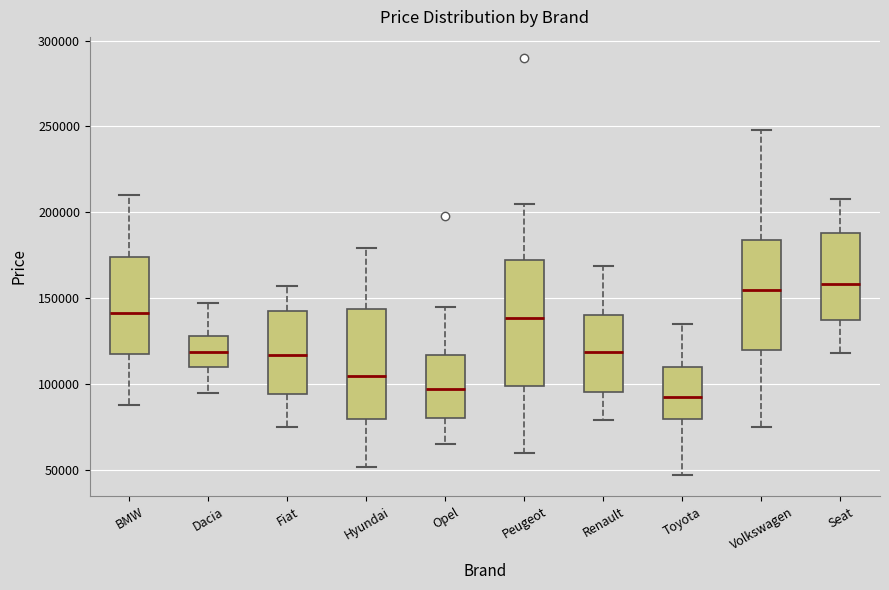

Reading left to right, read every box against the y-axis: the position of its median line, the range the box covers, and the ends of its whiskers. The values are not printed on the chart, so give them approximately, as read against the axis.

BMW: median 140000, box 120000 to 175000, whiskers 90000 to 210000
Dacia: median 120000, box 110000 to 130000, whiskers 95000 to 145000
Fiat: median 115000, box 95000 to 145000, whiskers 75000 to 155000
Hyundai: median 105000, box 80000 to 145000, whiskers 50000 to 180000
Opel: median 95000, box 80000 to 115000, whiskers 65000 to 145000
Peugeot: median 140000, box 100000 to 175000, whiskers 60000 to 205000
Renault: median 120000, box 95000 to 140000, whiskers 80000 to 170000
Toyota: median 95000, box 80000 to 110000, whiskers 45000 to 135000
Volkswagen: median 155000, box 120000 to 185000, whiskers 75000 to 250000
Seat: median 160000, box 140000 to 190000, whiskers 120000 to 210000